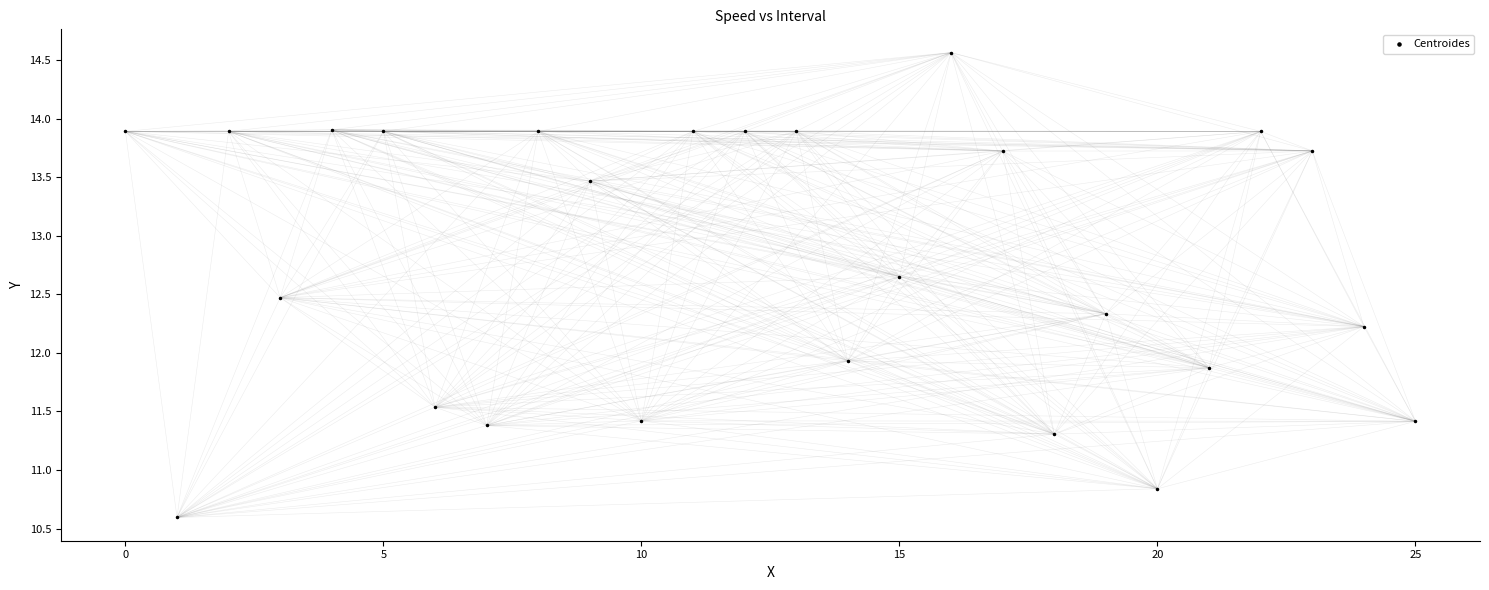

What is the range of Y values (max minus min)?

4.0